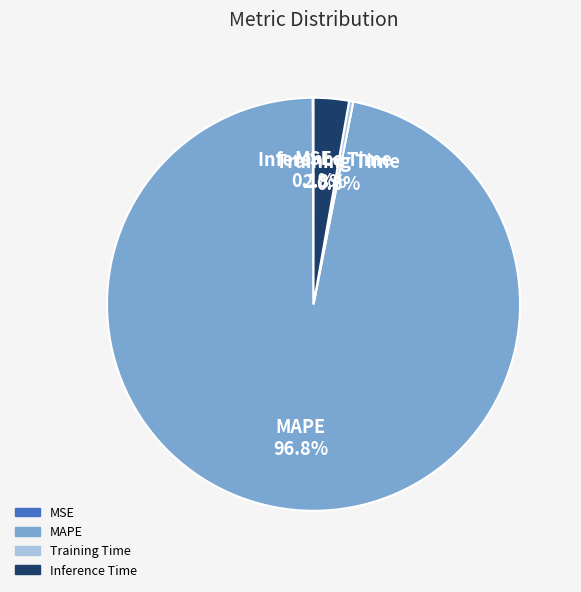

Does any single category account for the majority?

Yes